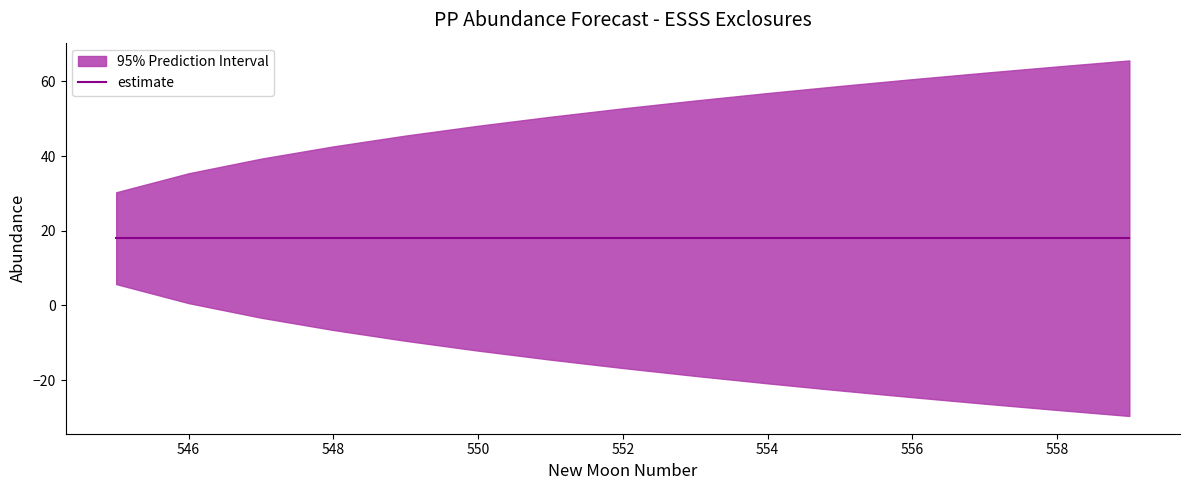

Reading right to left, extract all data points from this chart.

estimate: 559=18.0	558=18.0	557=18.0	556=18.0	555=18.0	554=18.0	553=18.0	552=18.0	551=18.0	550=18.0	549=18.0	548=18.0	547=18.0	546=18.0	545=18.0
upper_pi: 559=65.6	558=64.0	557=62.3	556=60.6	555=58.8	554=56.9	553=54.9	552=52.8	551=50.5	550=48.1	549=45.5	548=42.6	547=39.3	546=35.4	545=30.3
lower_pi: 559=-29.6	558=-28.0	557=-26.3	556=-24.6	555=-22.8	554=-20.9	553=-18.9	552=-16.8	551=-14.5	550=-12.1	549=-9.5	548=-6.6	547=-3.3	546=0.6	545=5.7